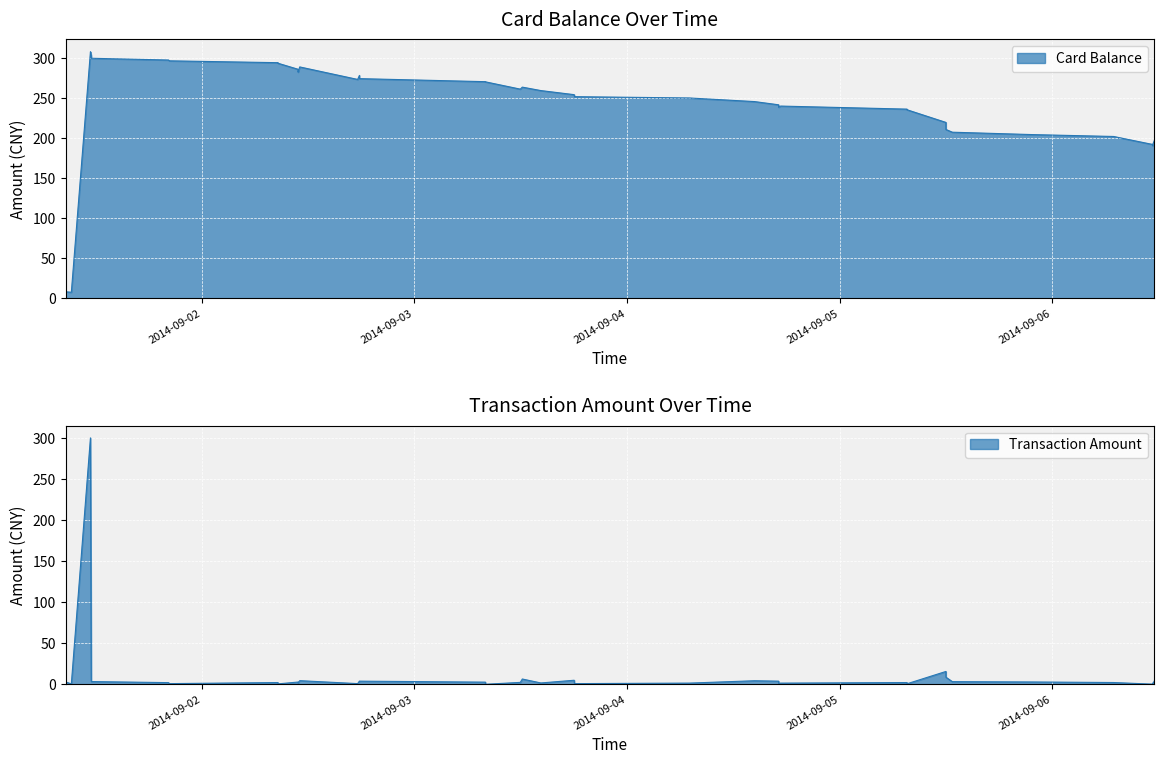

Count the number of categories in the chart.

40